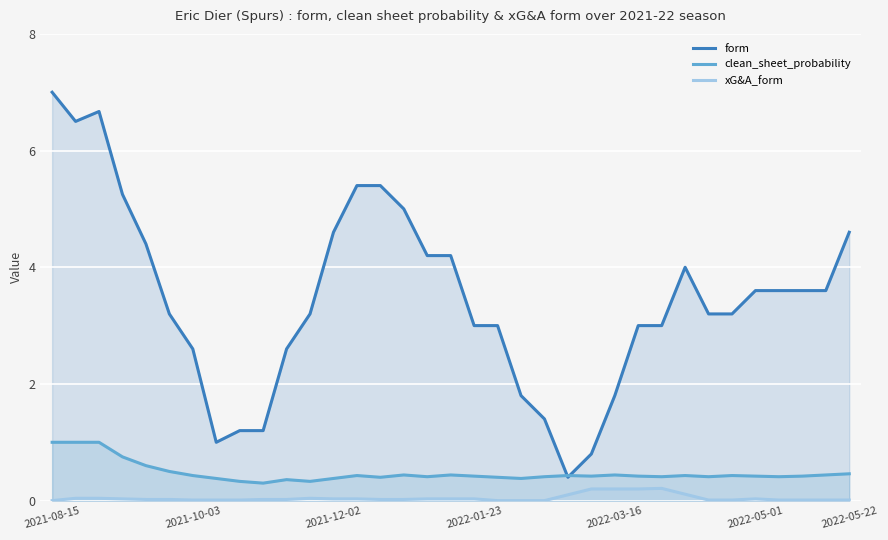

How many intersections are there between form and clean_sheet_probability?

2